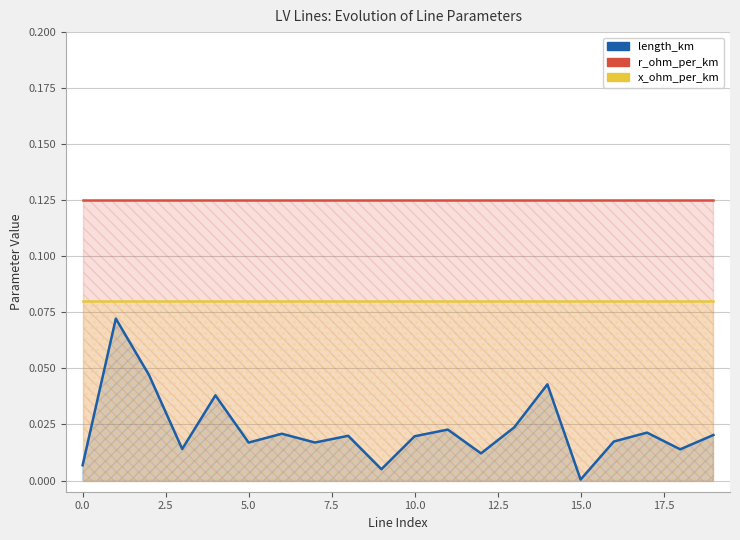

True or false: length_km and r_ohm_per_km intersect in this chart.

False